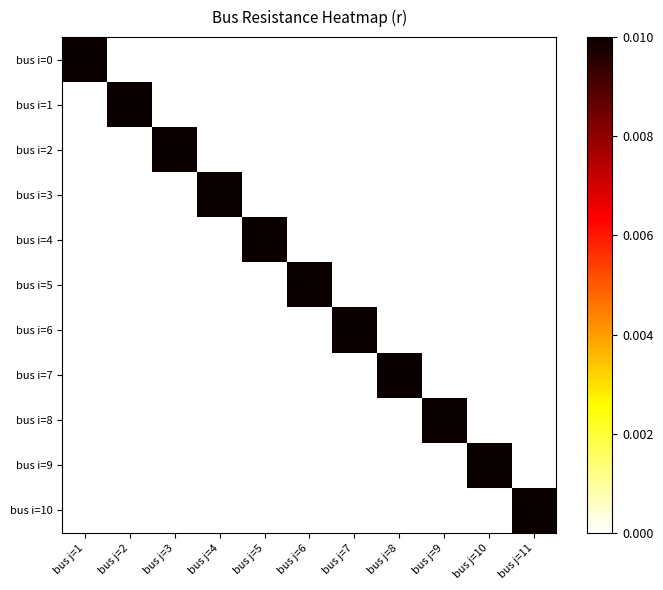

At which category is the sum across all series the highest?

bus j=1